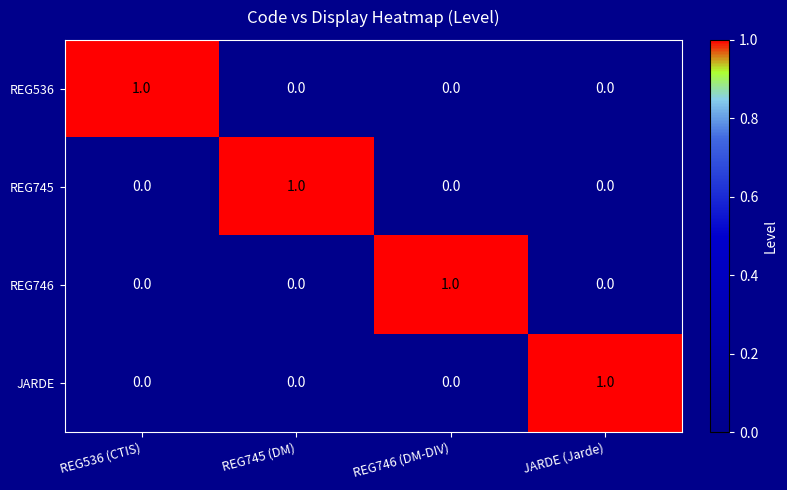

The value of REG746 at REG746 (DM-DIV) is 1. True or false?

True